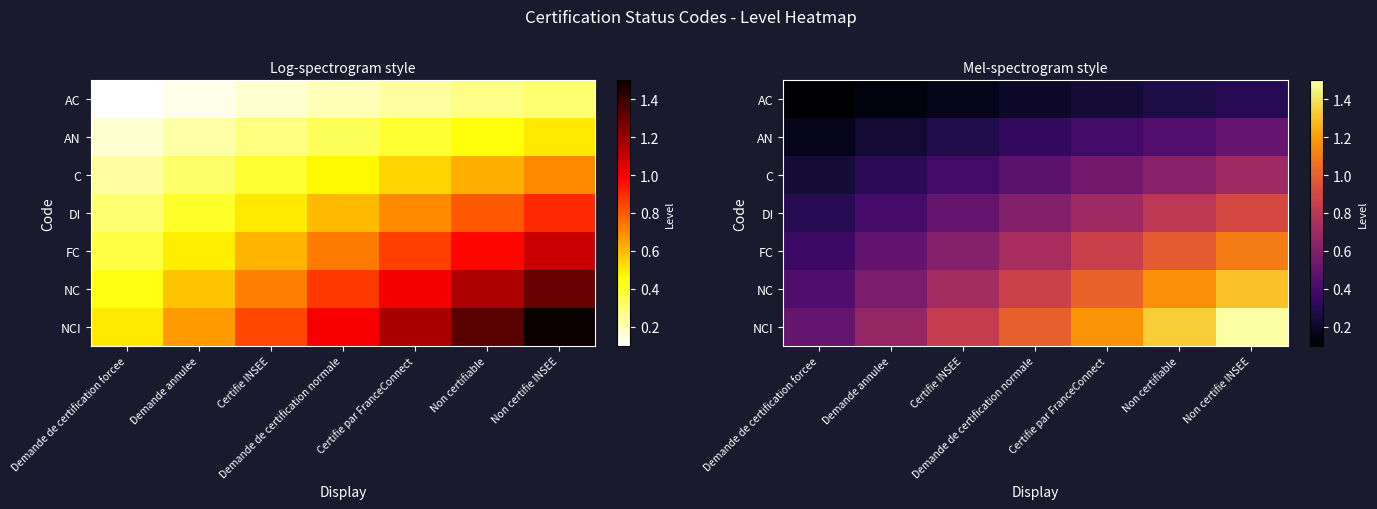

What is the greatest value displayed?

1.5